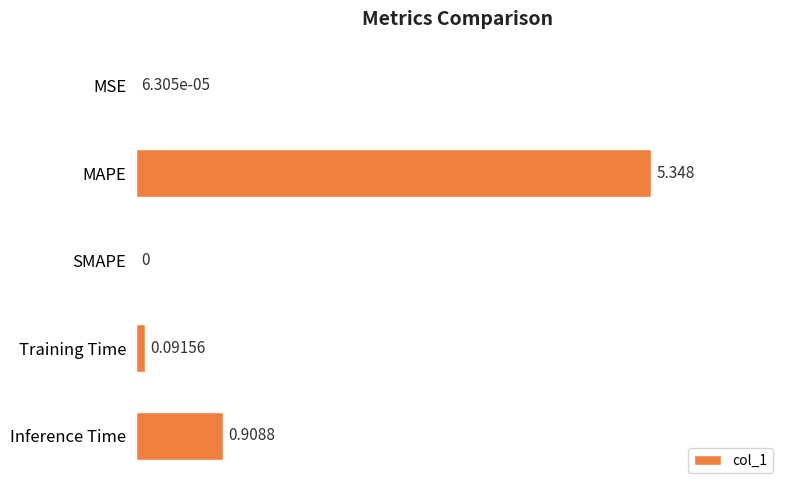

Are the bars horizontal?

Yes